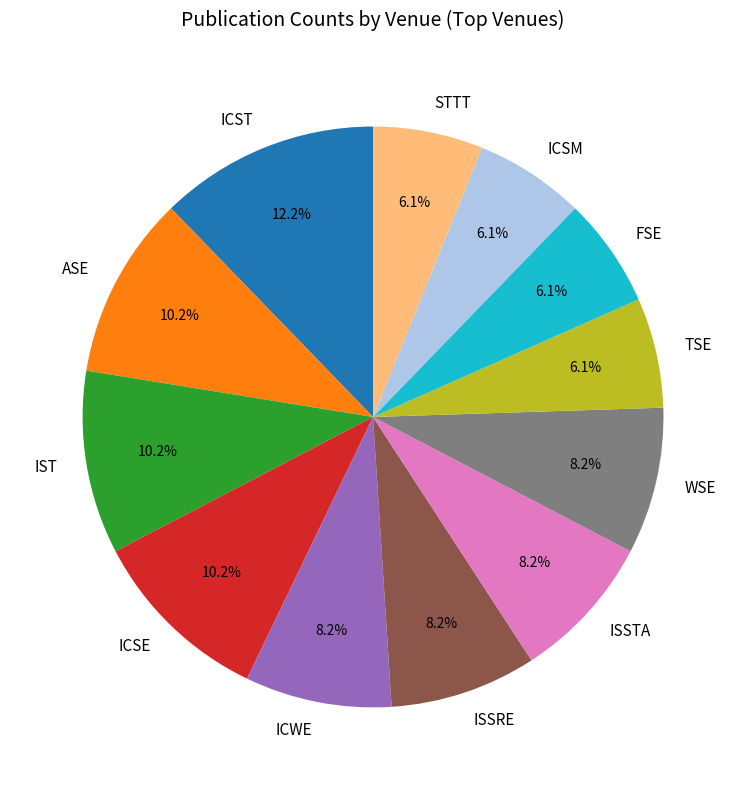

How many segments does this pie chart have?

12